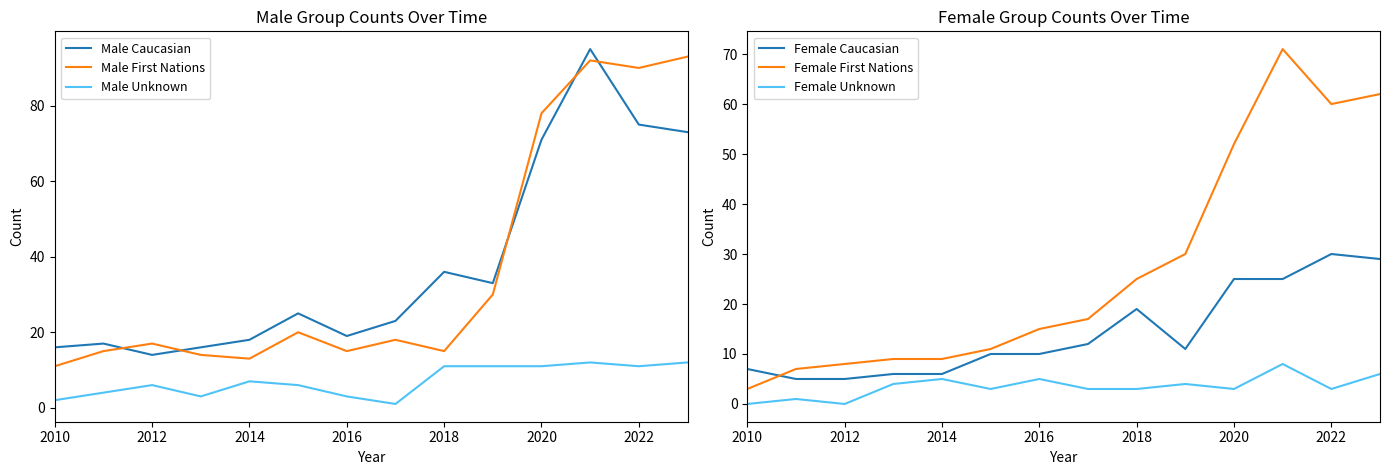

What is the highest value of the Male Unknown series?

12